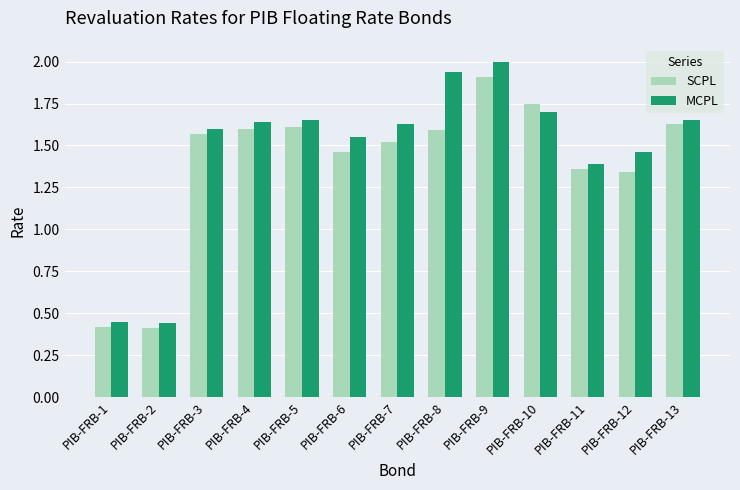

What is the maximum value shown in the chart?

2.0